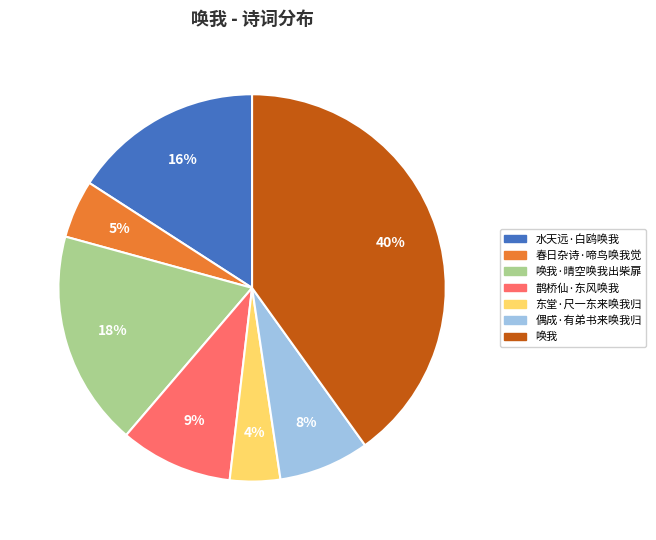

To the nearest percent, what portion does 唤我 represent?

40%